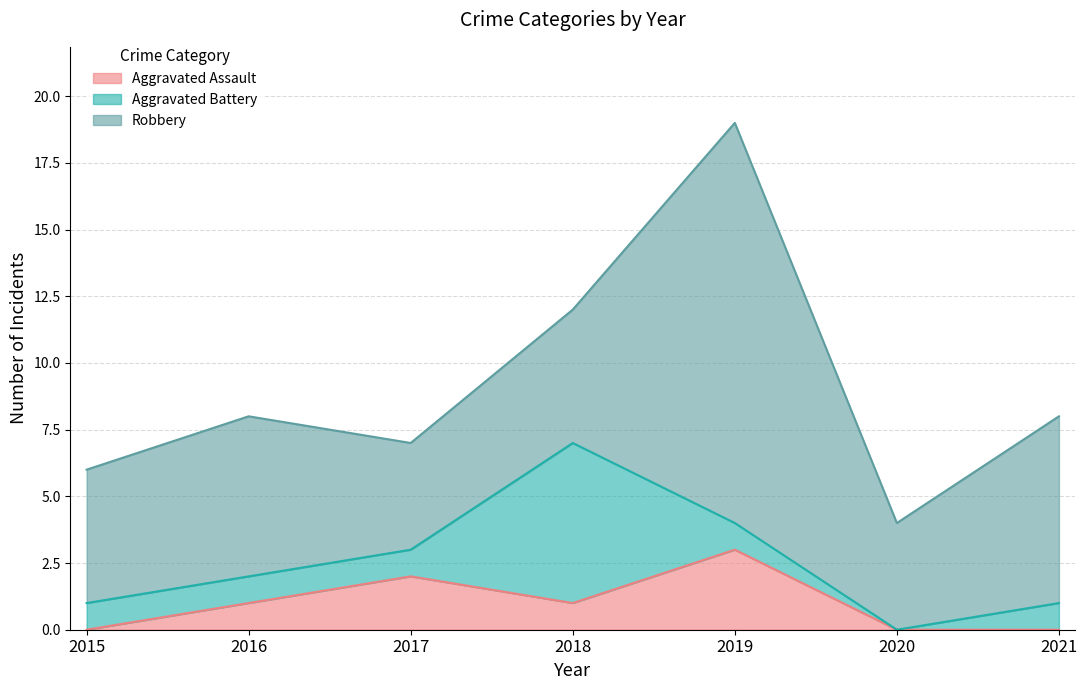

What is the average value of the Aggravated Assault series?

1